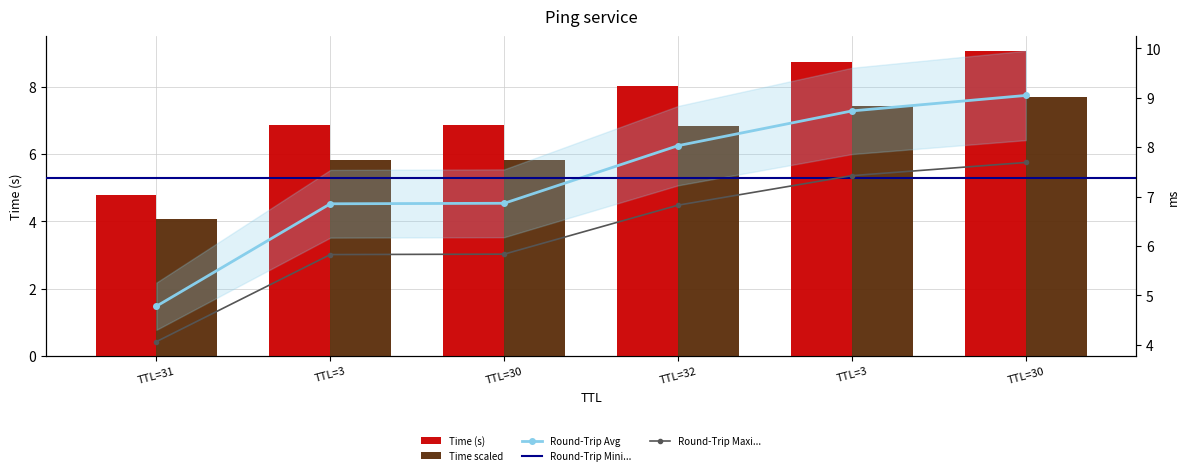

Which category has the lowest value across all series?

TTL=31